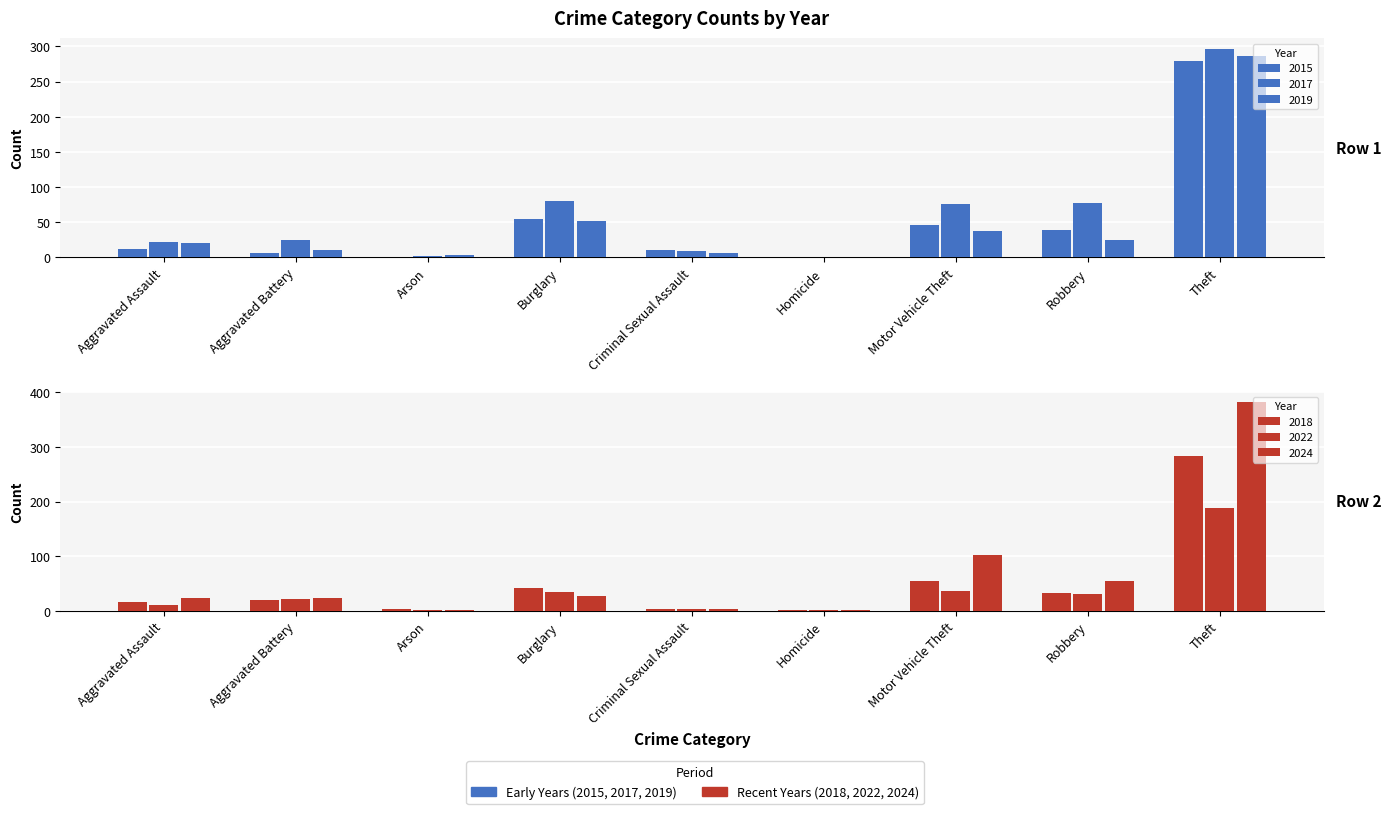

Is the value of 2019 at Criminal Sexual Assault greater than the value of 2018 at Criminal Sexual Assault?

Yes